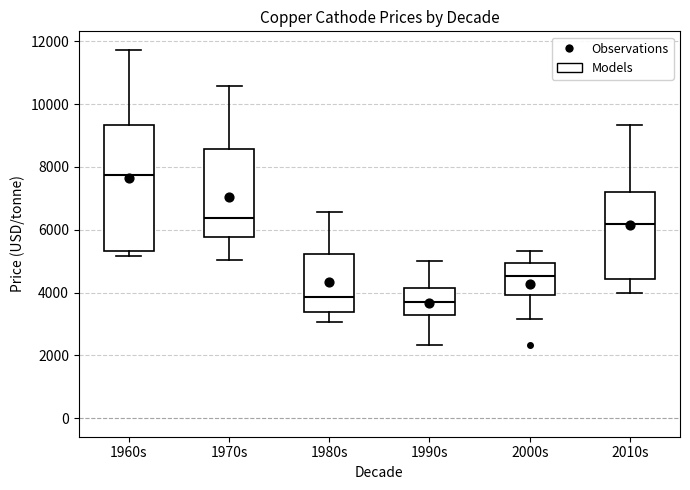

Reading left to right, transcribe this box plot: for each box, give where its median line is, the range the box spans, and where its two whiskers end, as read against the y-axis. The values are not printed on the chart, so give them approximately, as read against the axis.

1960s: median 7800, box 5400 to 9400, whiskers 5200 to 11800
1970s: median 6400, box 5800 to 8600, whiskers 5000 to 10600
1980s: median 3800, box 3400 to 5200, whiskers 3000 to 6600
1990s: median 3800, box 3400 to 4200, whiskers 2400 to 5000
2000s: median 4600, box 4000 to 5000, whiskers 3200 to 5400
2010s: median 6200, box 4400 to 7200, whiskers 4000 to 9400